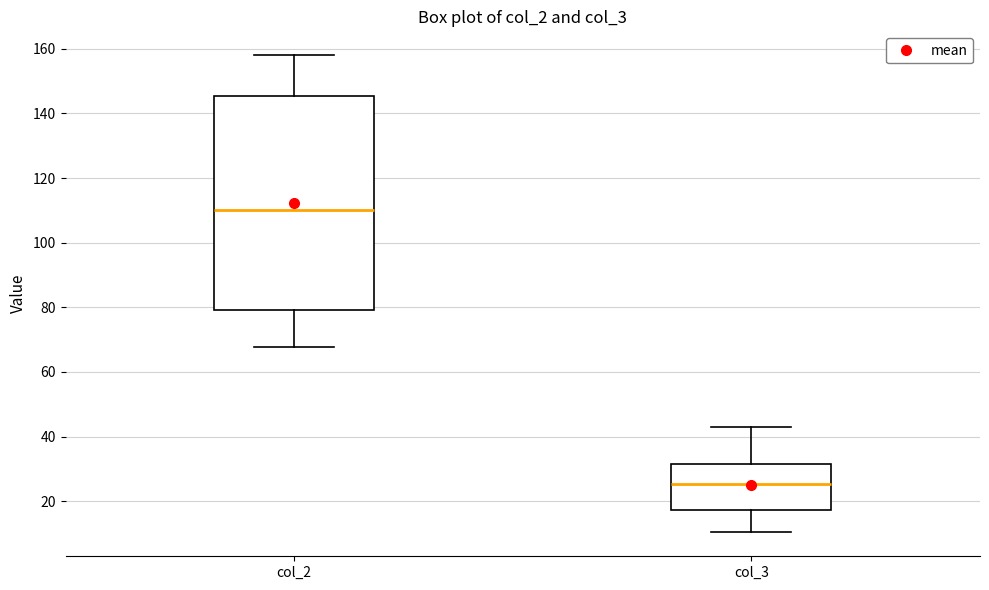

Reading left to right, read every box against the y-axis: the position of its median line, the range the box covers, and the ends of its whiskers. The values are not printed on the chart, so give them approximately, as read against the axis.

col_2: median 110, box 80 to 146, whiskers 68 to 158
col_3: median 26, box 18 to 32, whiskers 10 to 42